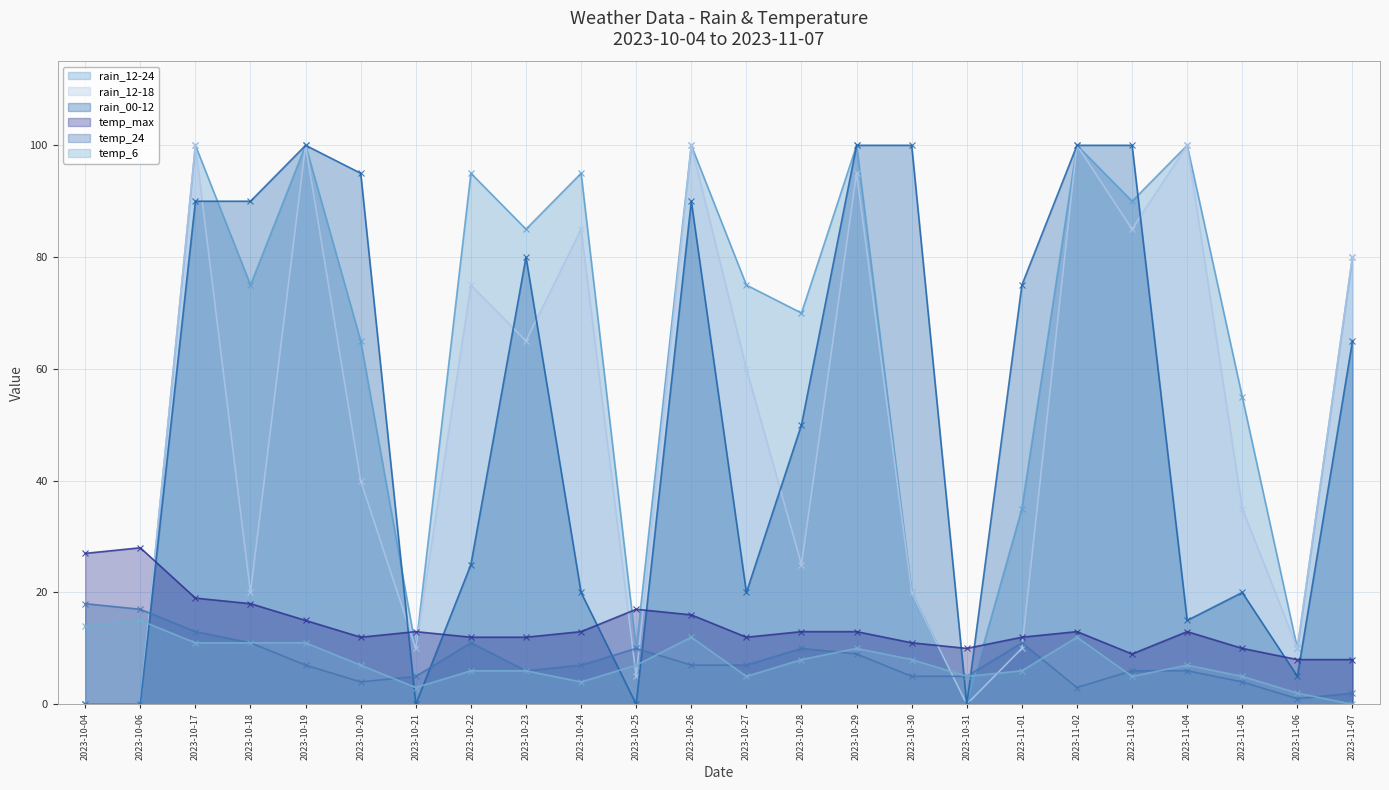

Which series has the widest spread of values?

rain_12-18